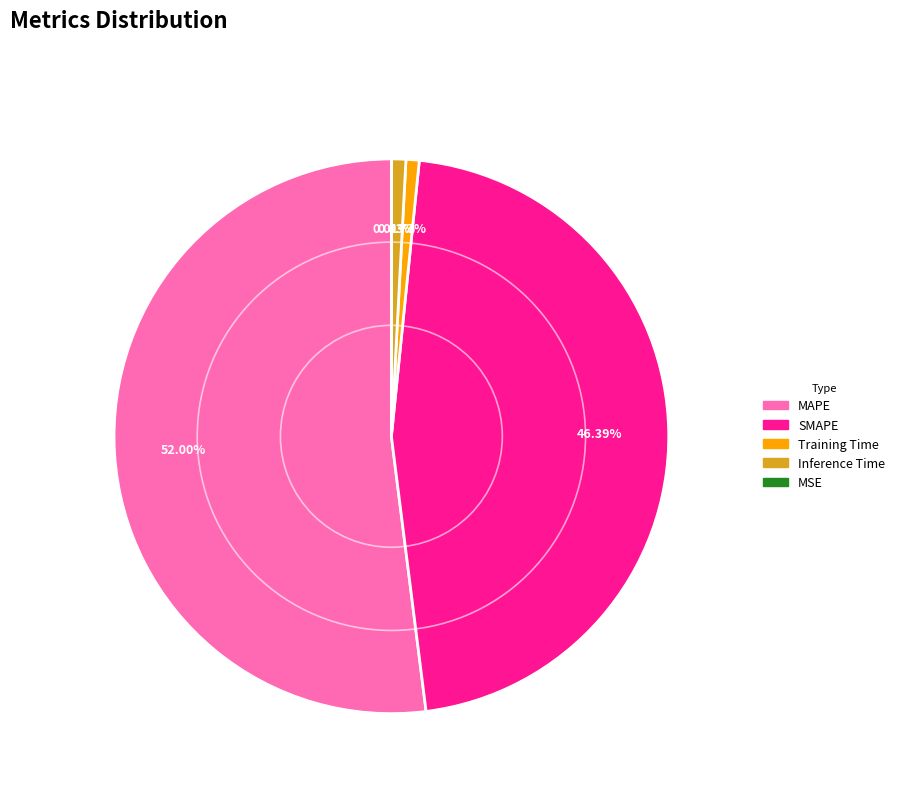

Which has a higher value, MAPE or SMAPE?

MAPE